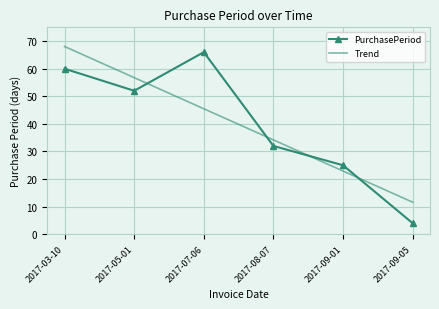

What is the difference between the maximum and second lowest values in the PurchasePeriod series?

41.0